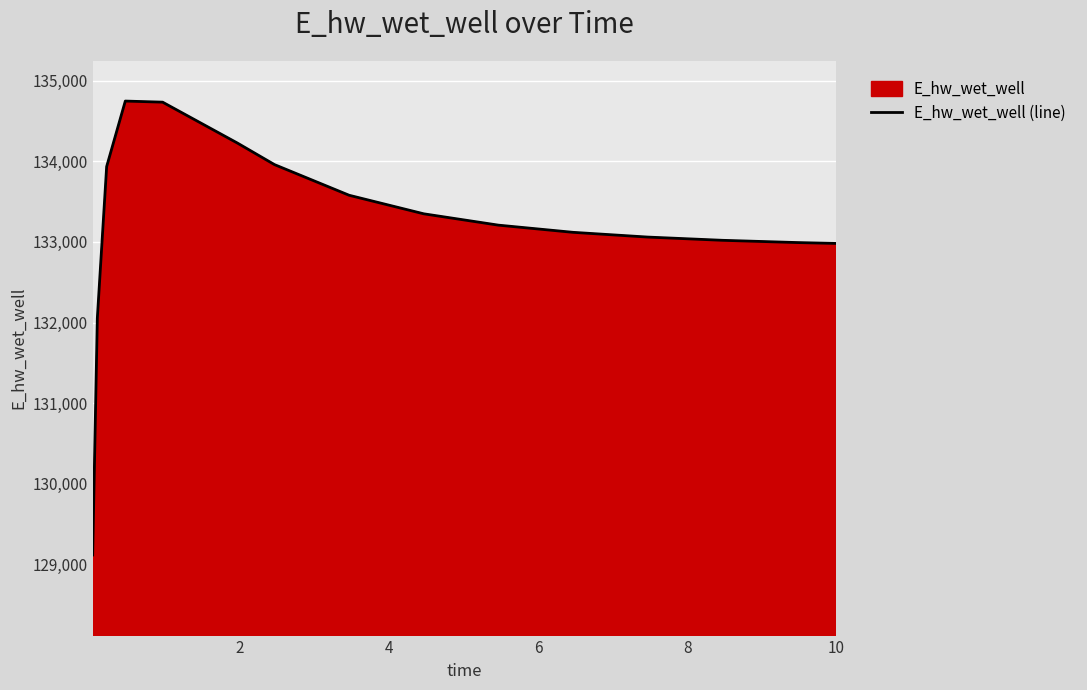

True or false: the data has more than 1 interior local peaks.

False